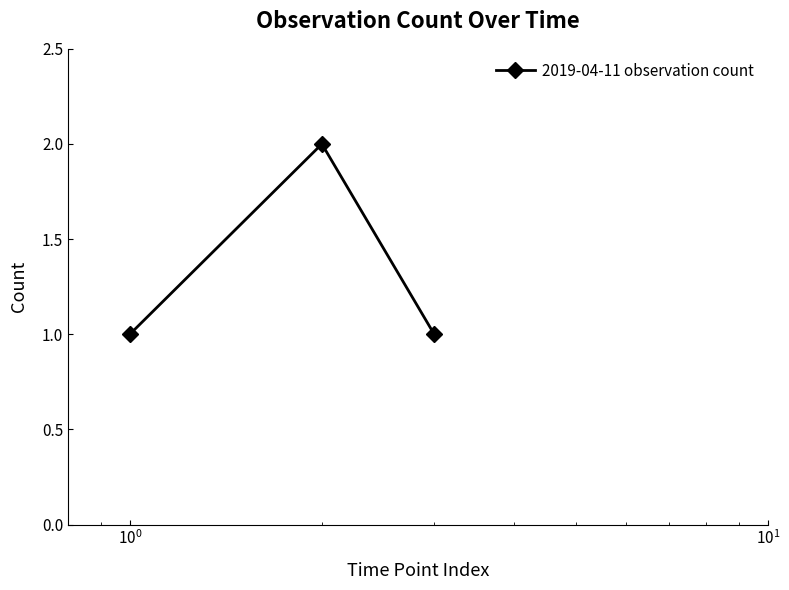

What is the sum of all values?

4